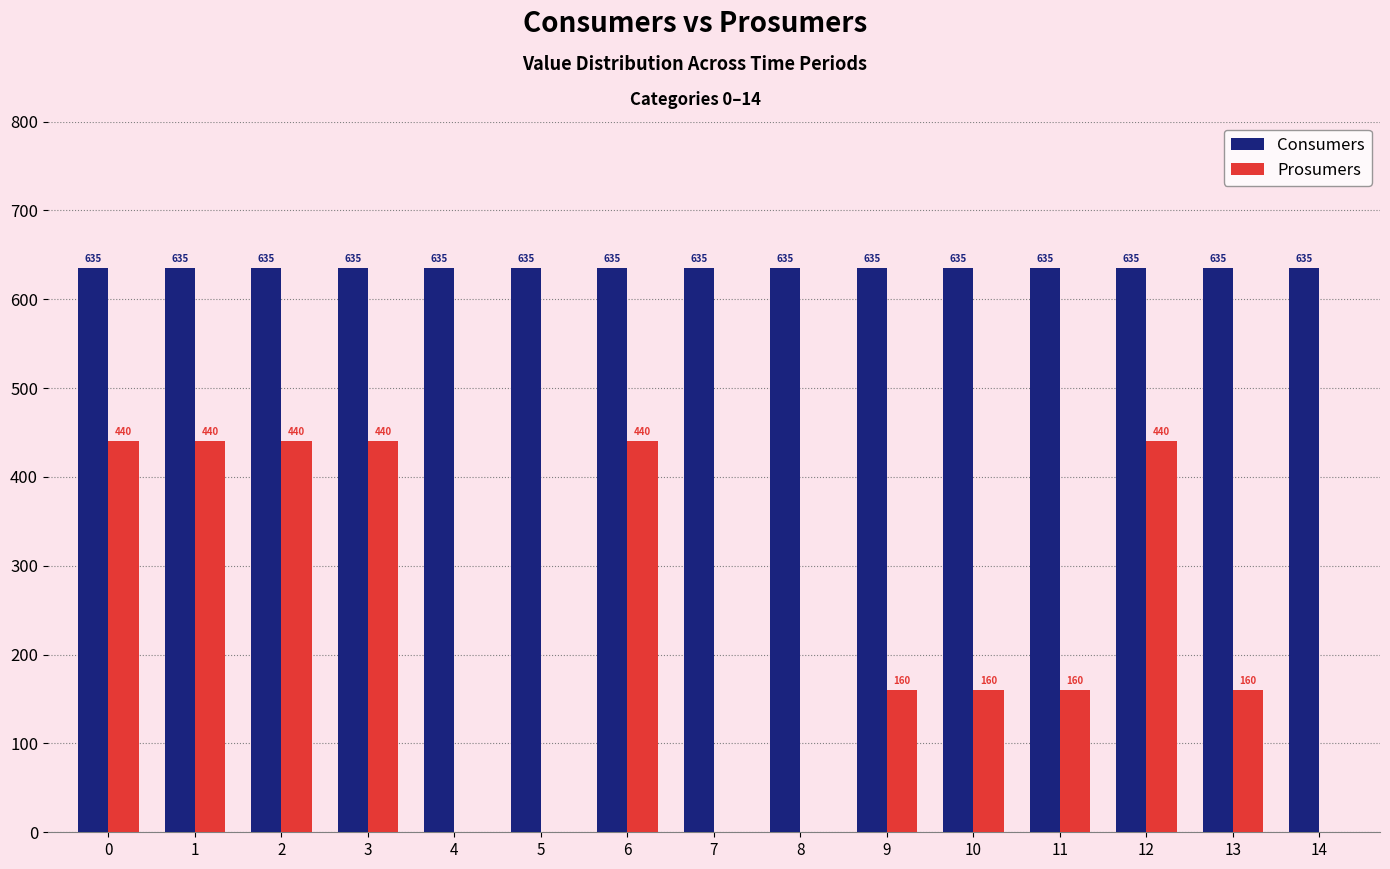

Count the number of categories in the chart.

15